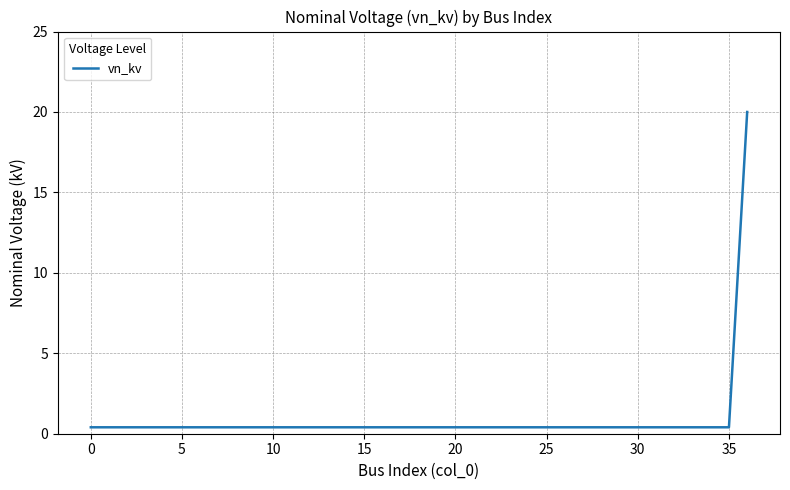

How many series are shown in this chart?

1